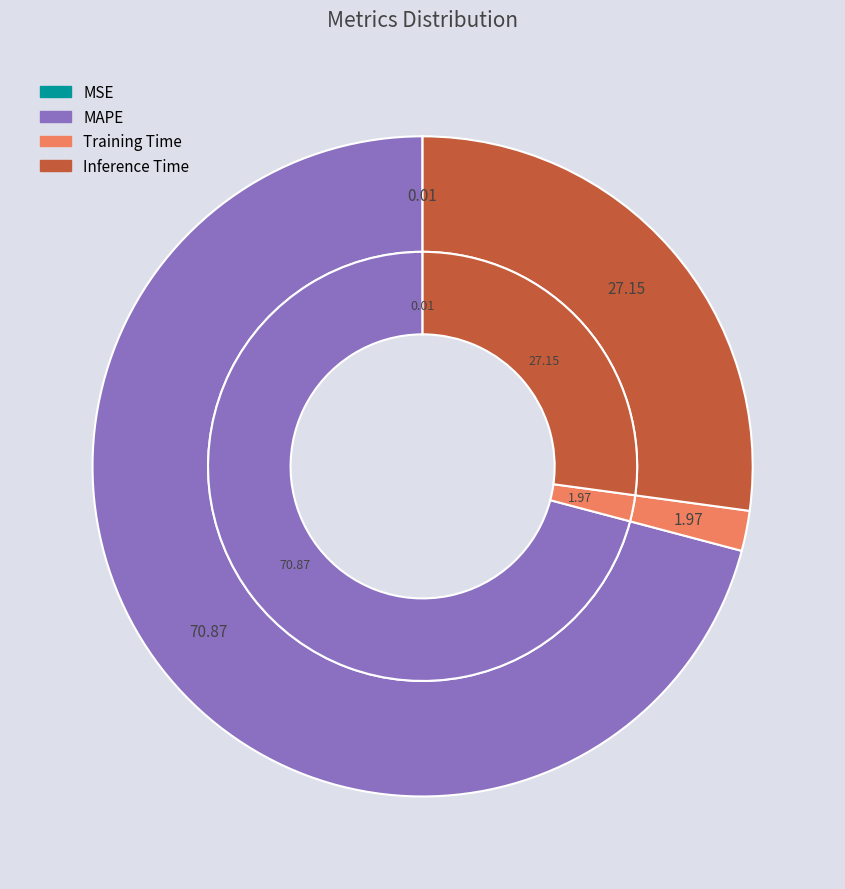

To the nearest percent, what portion does MAPE represent?

71%